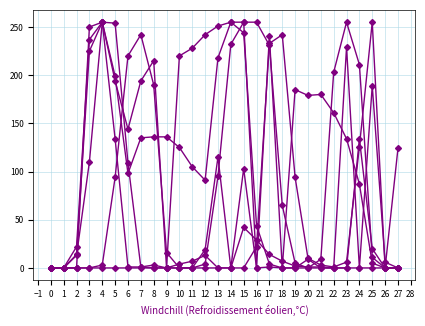

Count the number of categories in the chart.

28